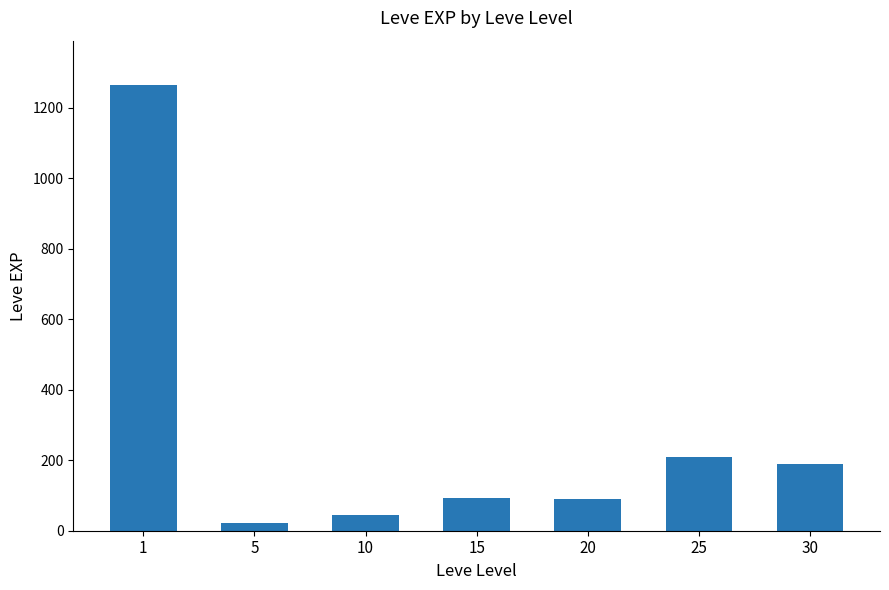

What is the change in value from 1 to 10?

-1219